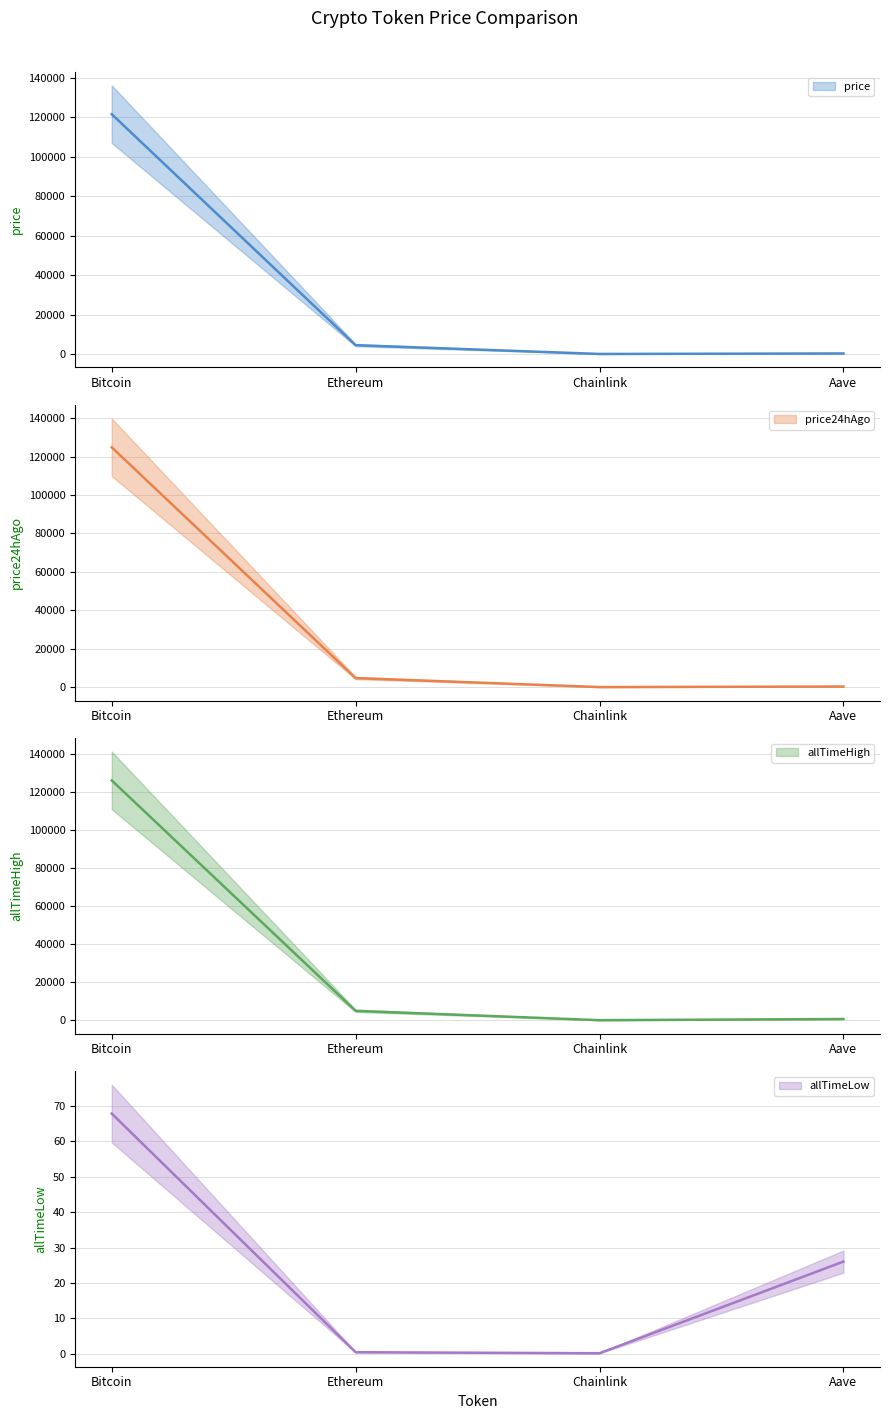

True or false: allTimeLow has more than 2 points higher than both neighbors.

False